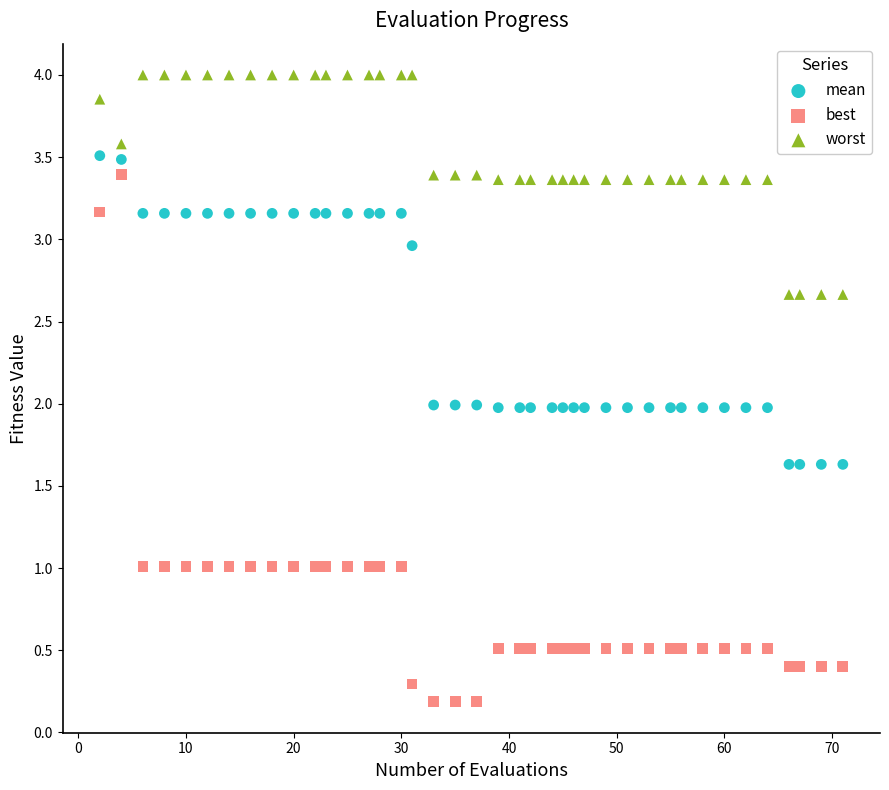

Which series has the largest Y range (max minus min)?

best